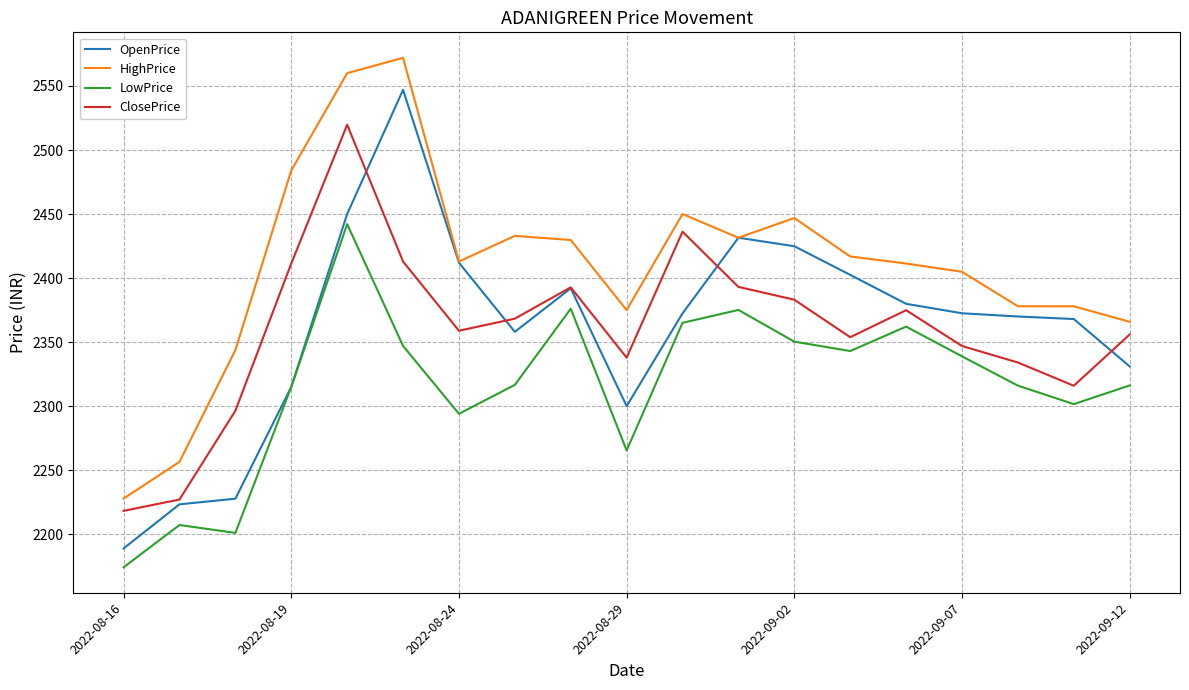

Which series has the widest spread of values?

OpenPrice